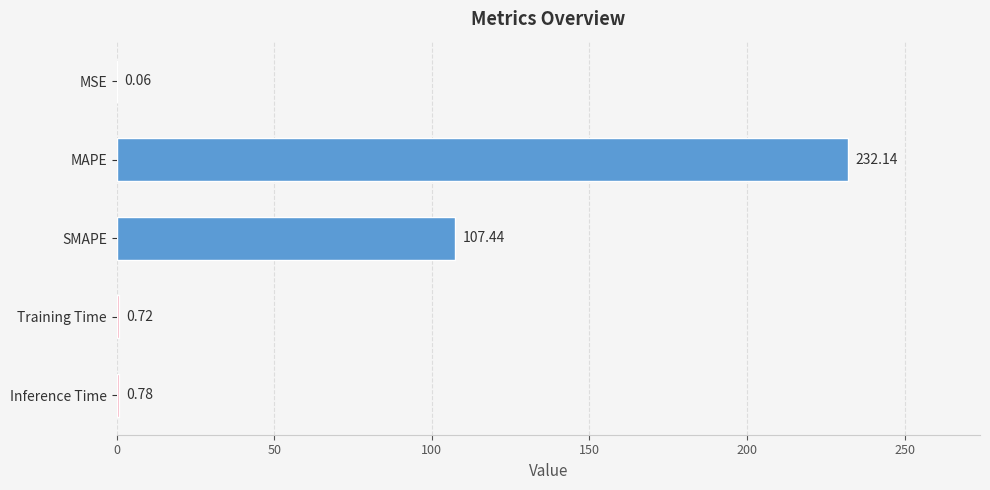

Which has a higher value, MAPE or SMAPE?

MAPE